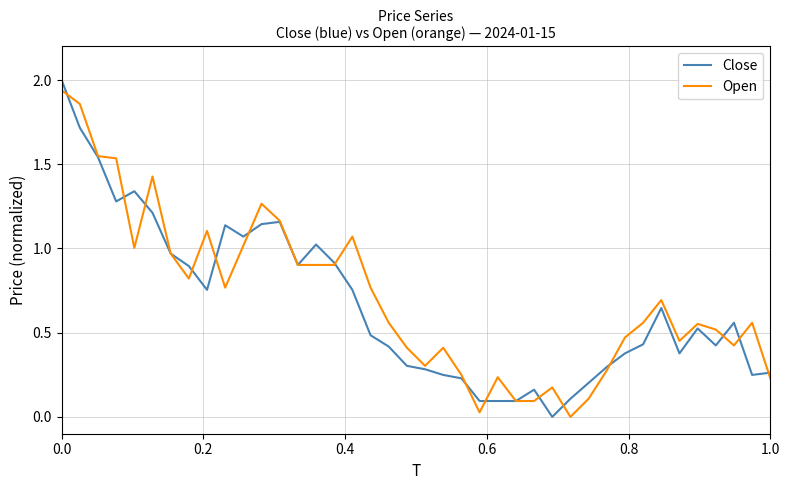

List the series in order of their peak value, highest first.

Close, Open